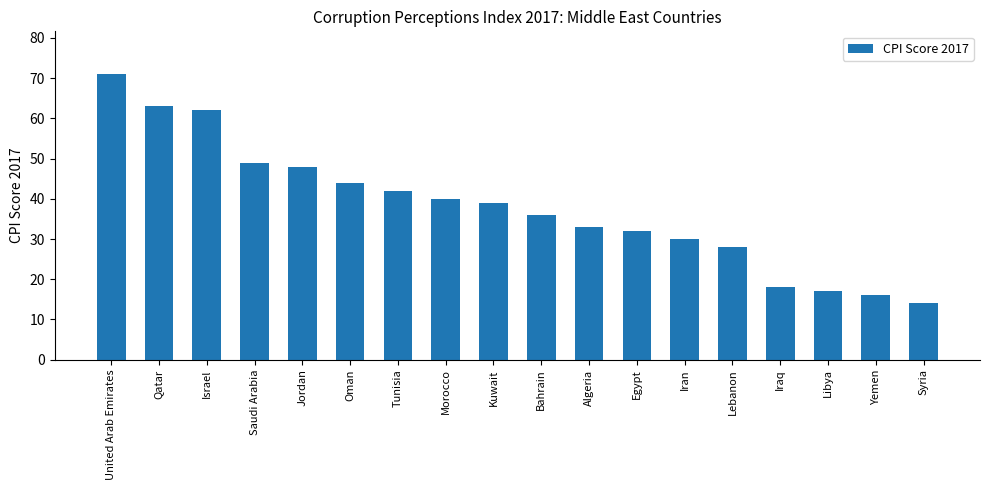

The value at United Arab Emirates is 35. True or false?

False